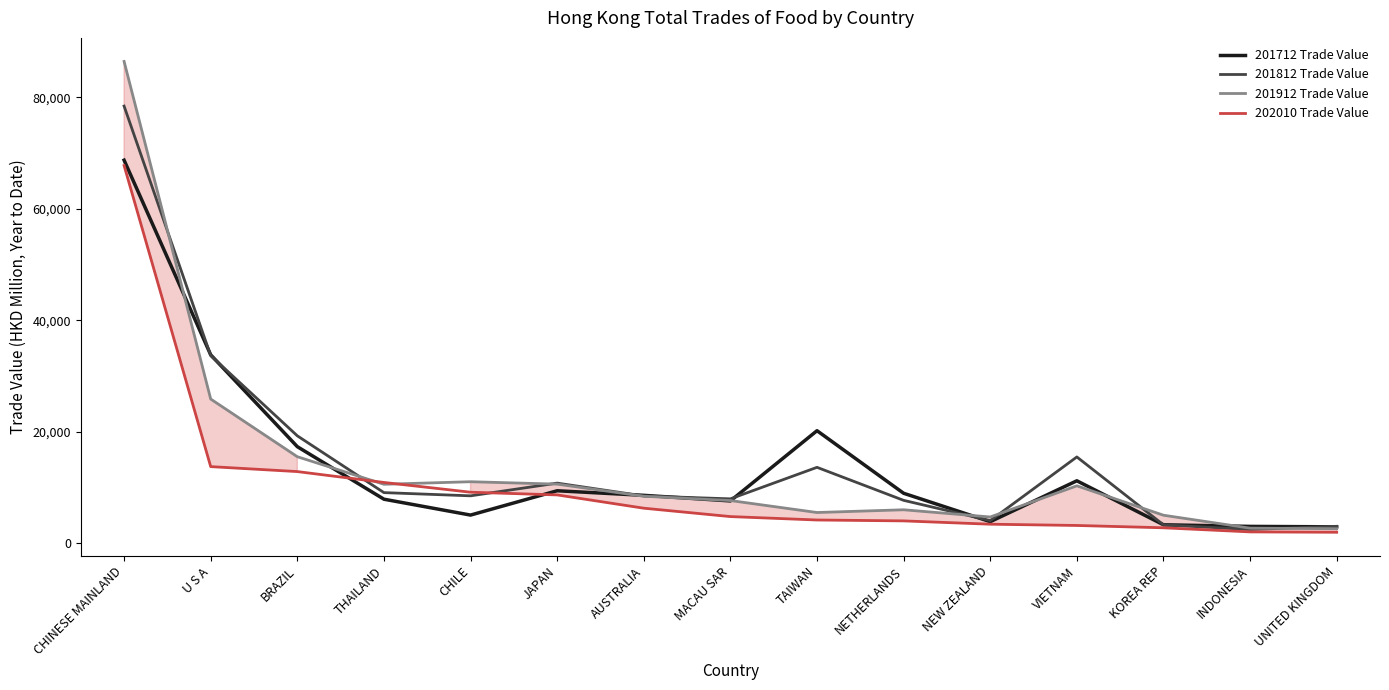

What is the highest value of the 202010 Trade Value series?

67749.5